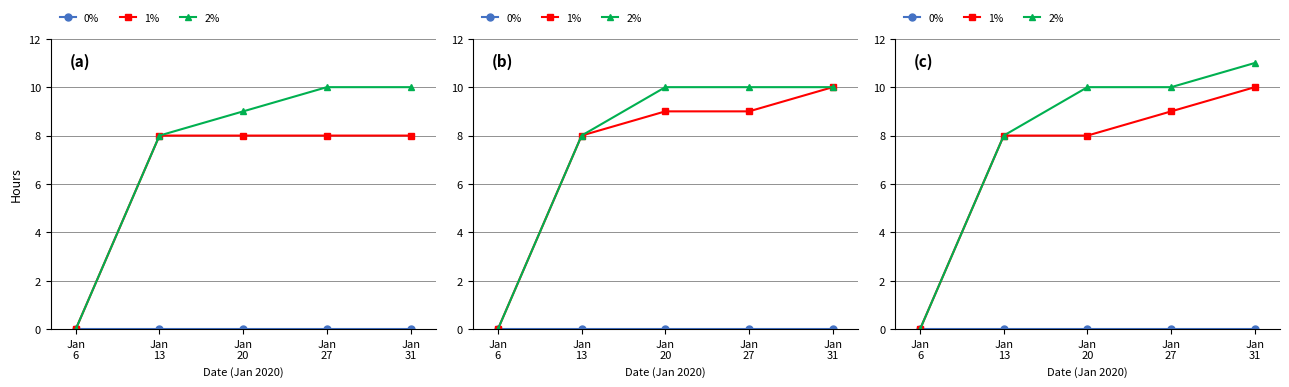

True or false: 0% and 1% intersect in this chart.

False